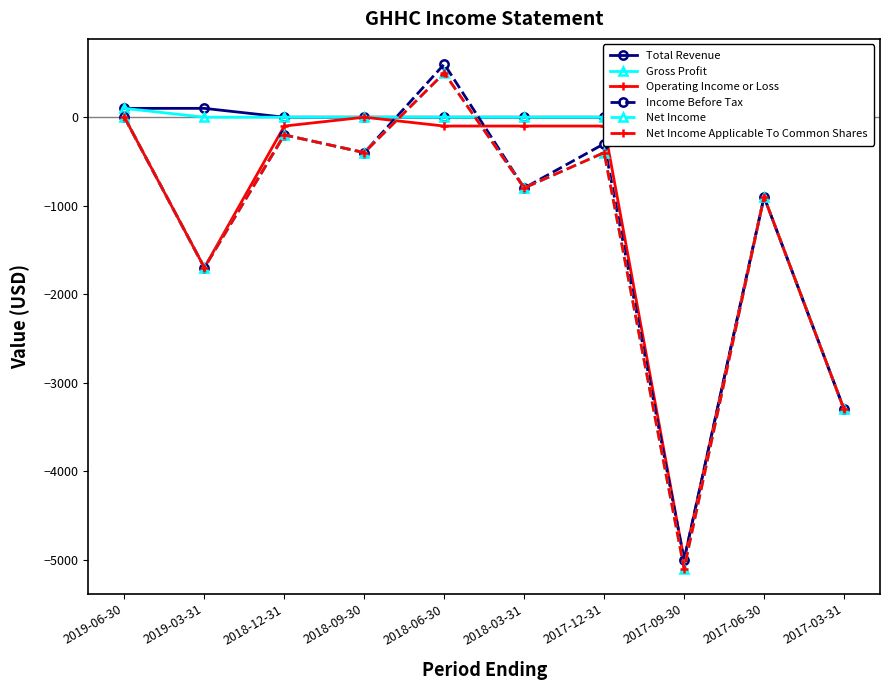

What position from the left is 2019-06-30?

1